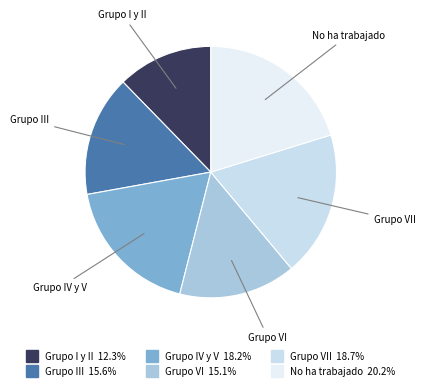

How many slices are in this pie chart?

6